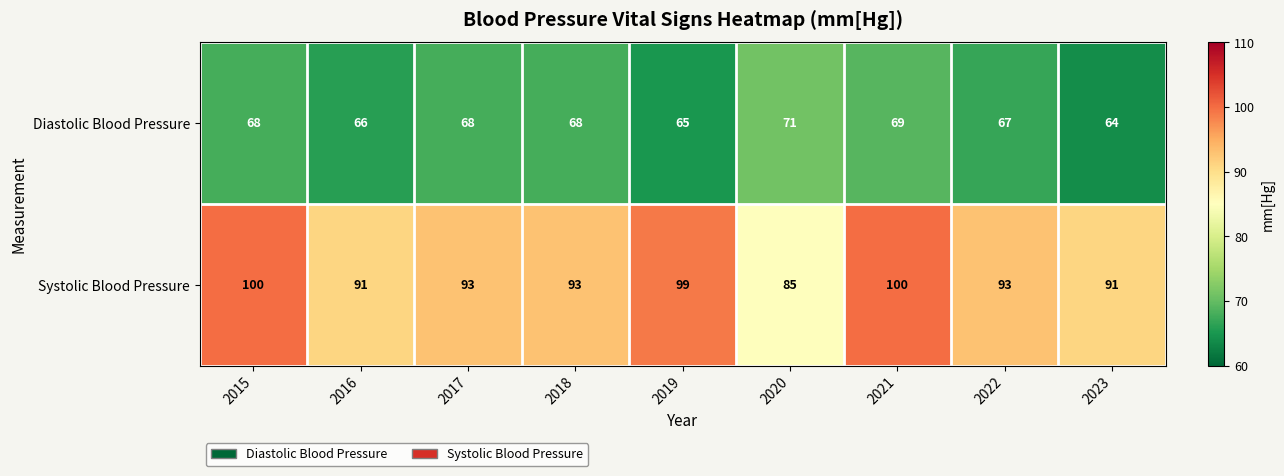

Which series has the widest spread of values?

Systolic Blood Pressure